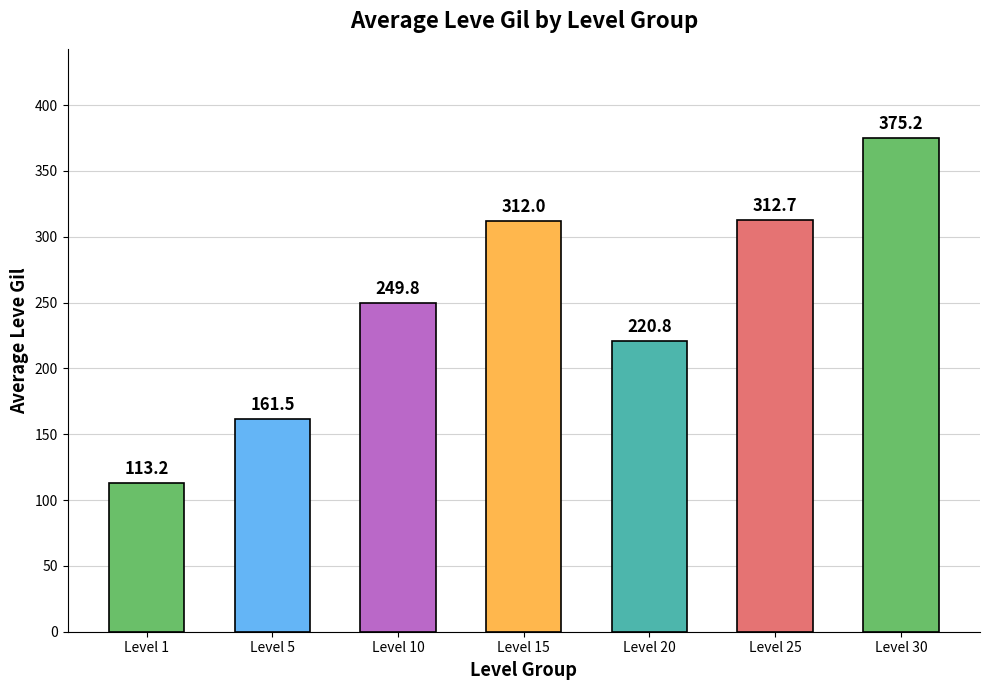

List the labels in order of value, smallest first.

Level 1, Level 5, Level 20, Level 10, Level 15, Level 25, Level 30